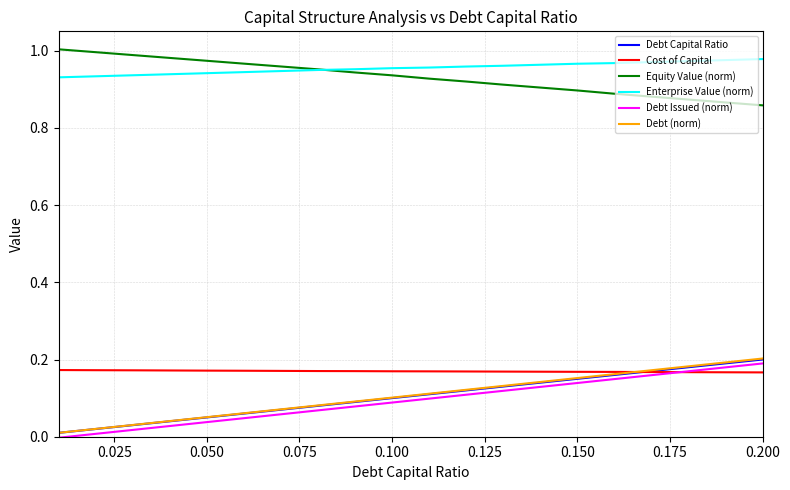

True or false: Cost of Capital and Equity Value (norm) intersect in this chart.

False